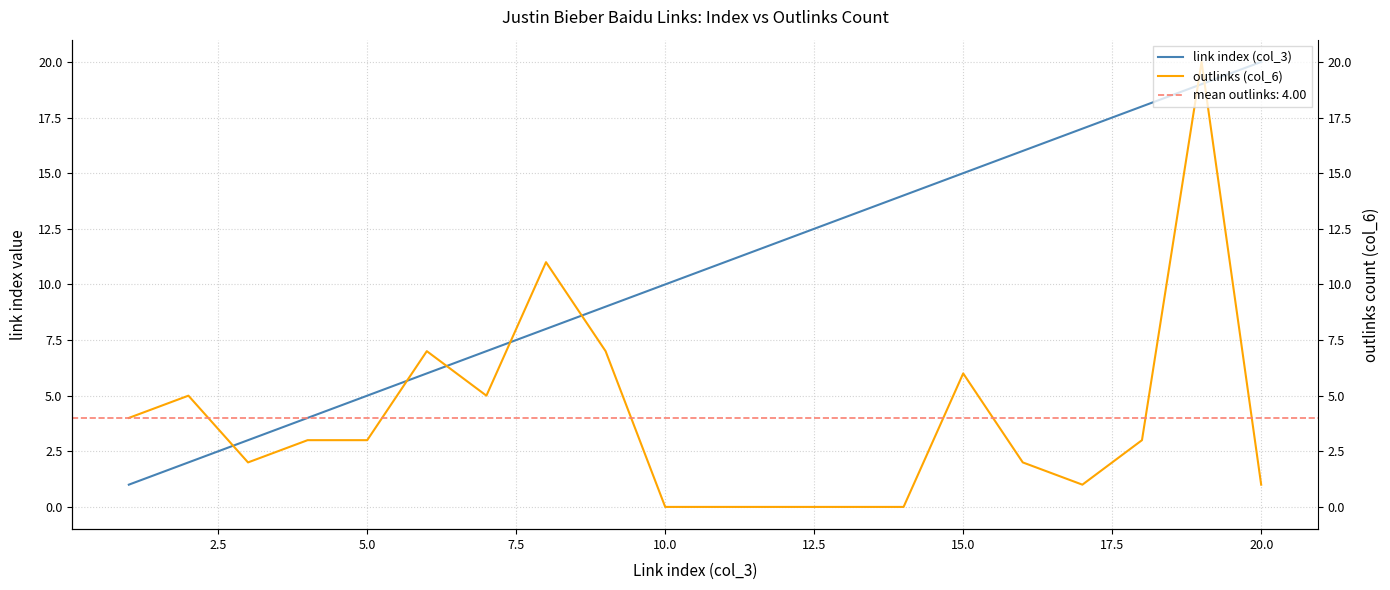

How many distinct data groups are displayed?

2